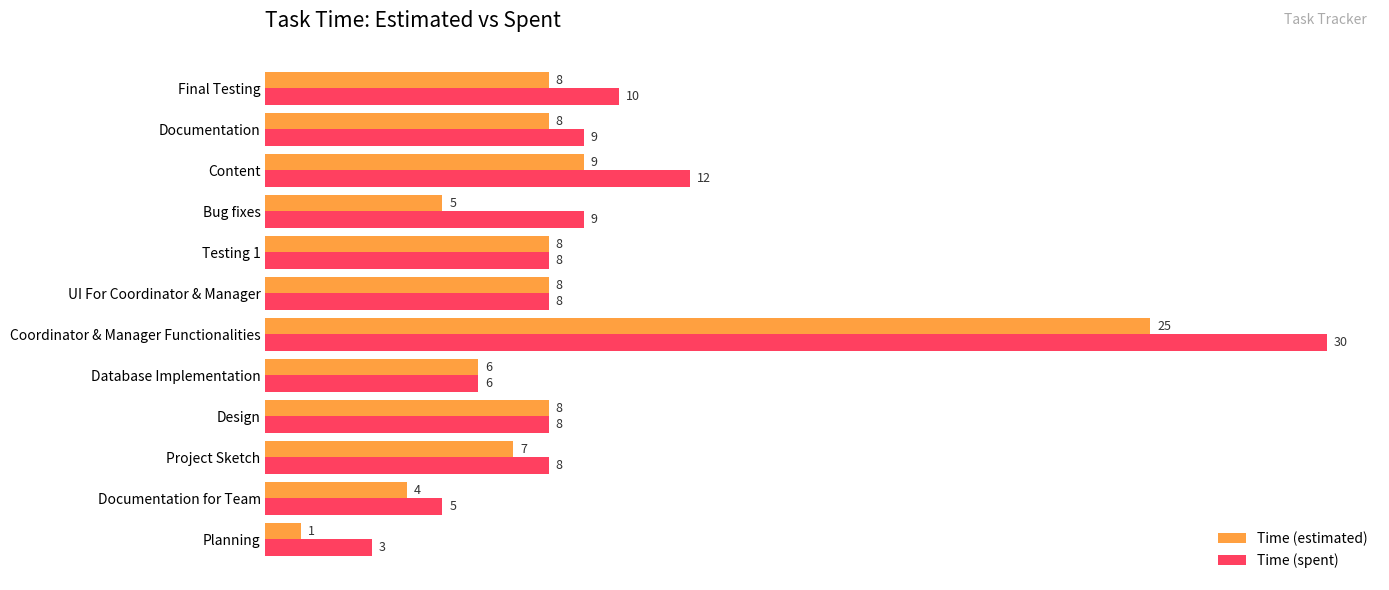

Which series has the largest range (max minus min)?

Time (spent)